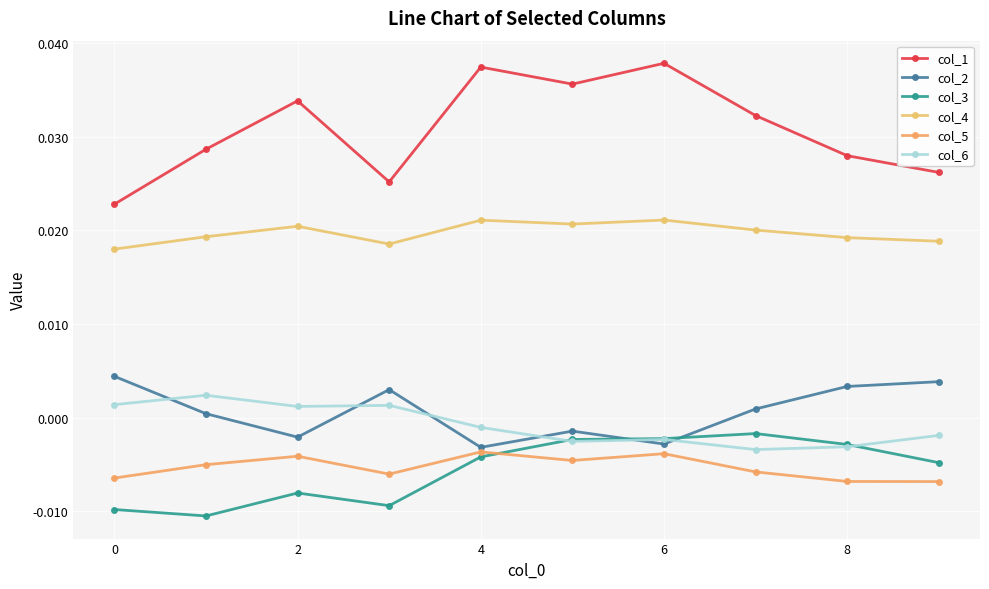

Which series has the largest total across all categories?

col_1